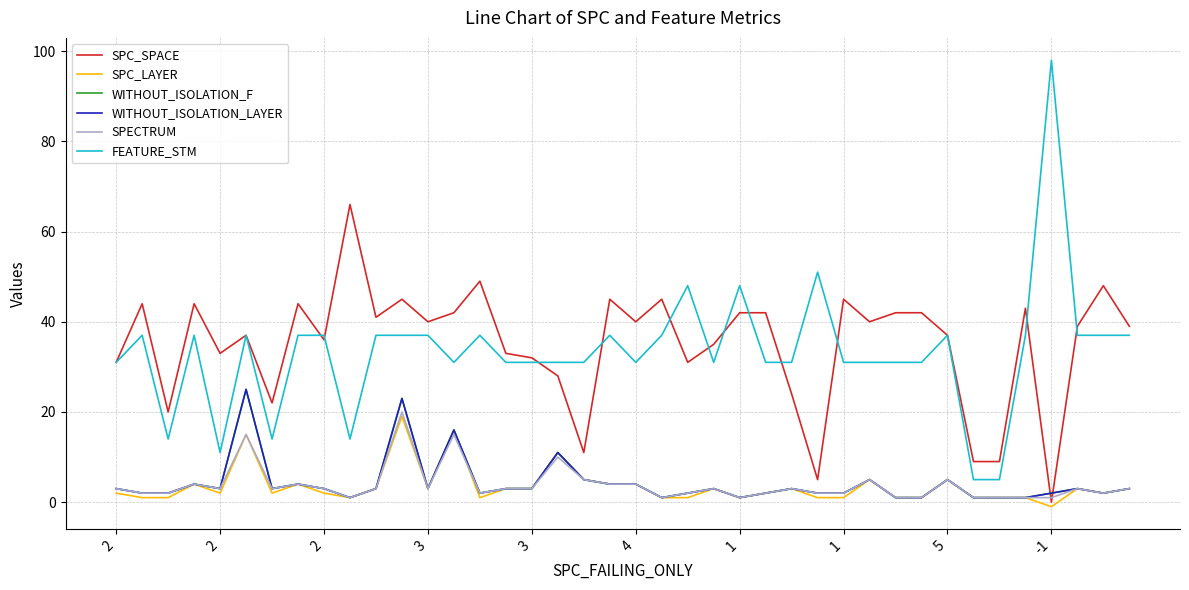

What is the average value of the SPC_SPACE series?

35